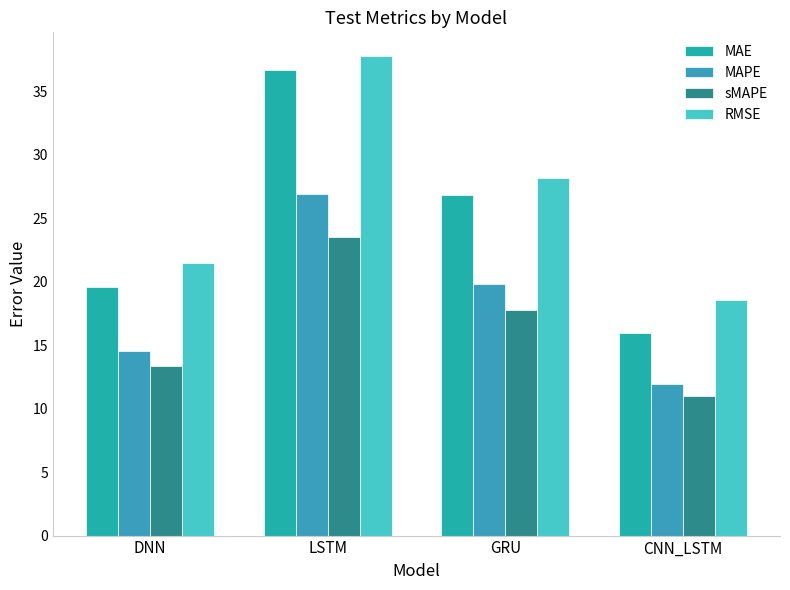

Are the bars grouped side by side (vs. stacked)?

Yes